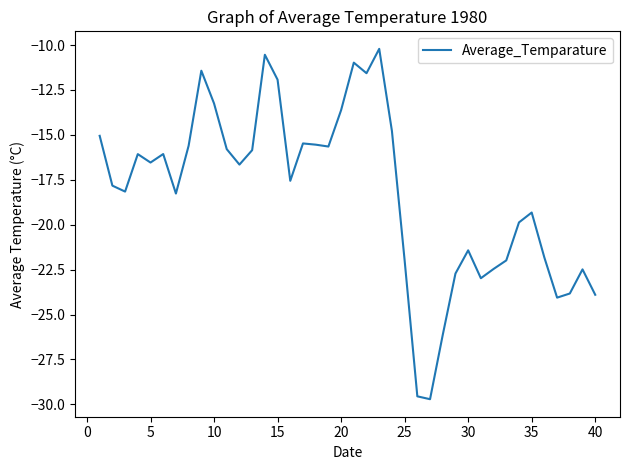

What is the smallest value displayed?

-29.7